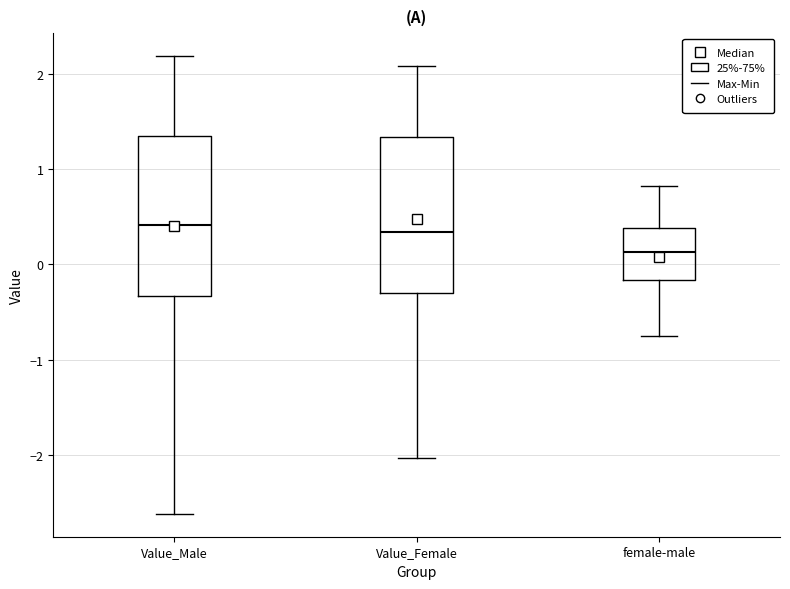

Where does the lower whisker of the box for Value_Male end on the y-axis? The values are not printed on the chart, so give them approximately, as read against the axis.

-2.6